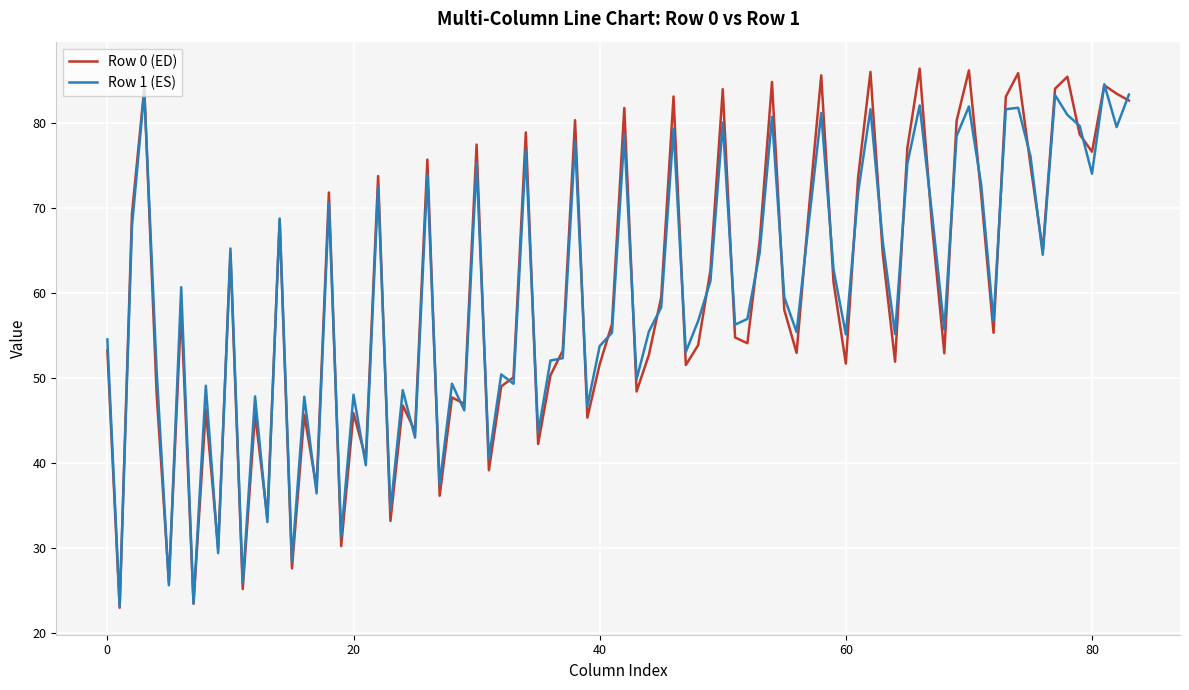

What is the greatest value displayed?

86.4